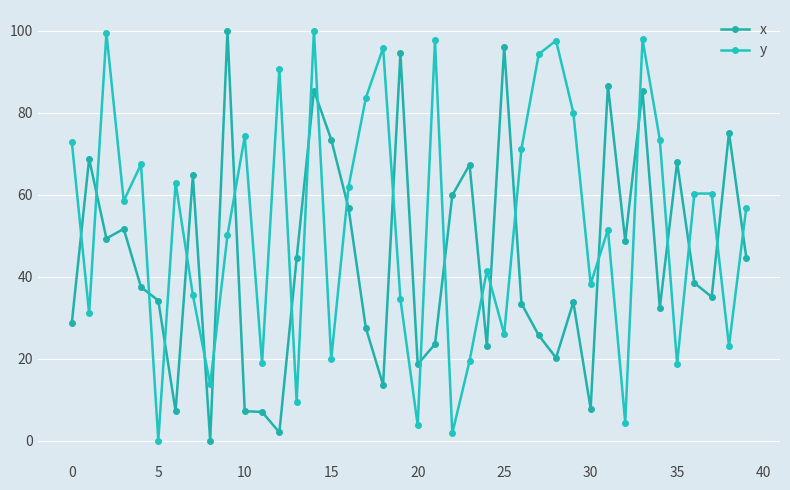

What is the maximum value shown in the chart?

100.0